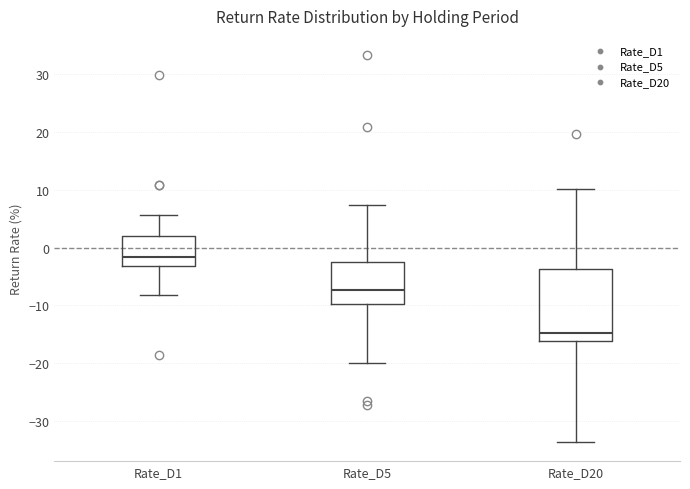

Reading left to right, transcribe this box plot: for each box, give where its median line is, the range the box spans, and where its two whiskers end, as read against the y-axis. The values are not printed on the chart, so give them approximately, as read against the axis.

Rate_D1: median -2, box -3 to 2, whiskers -8 to 6
Rate_D5: median -7, box -10 to -2, whiskers -20 to 7
Rate_D20: median -15, box -16 to -4, whiskers -34 to 10